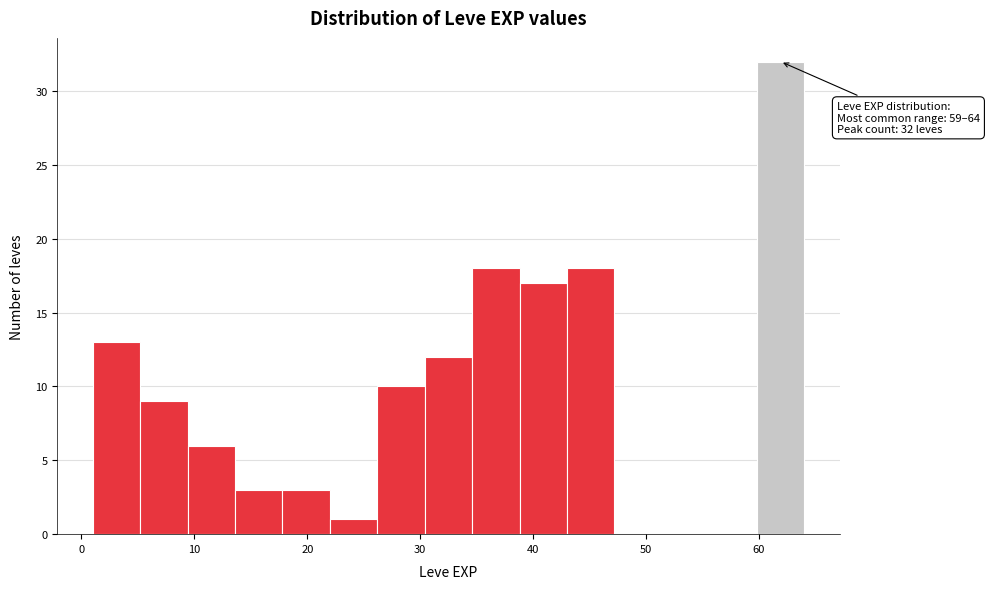

Over which range of the x-axis is the bar tallest?

59.8 to 64.0